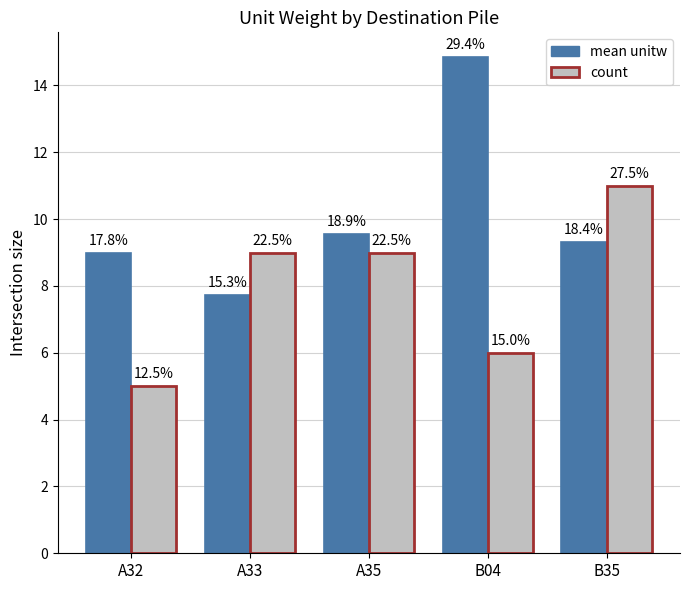

Reading left to right, transcribe all the data shown in this chart.

mean unitw: A32=9.0	A33=7.7	A35=9.5	B04=14.8	B35=9.3
count: A32=5.0	A33=9.0	A35=9.0	B04=6.0	B35=11.0